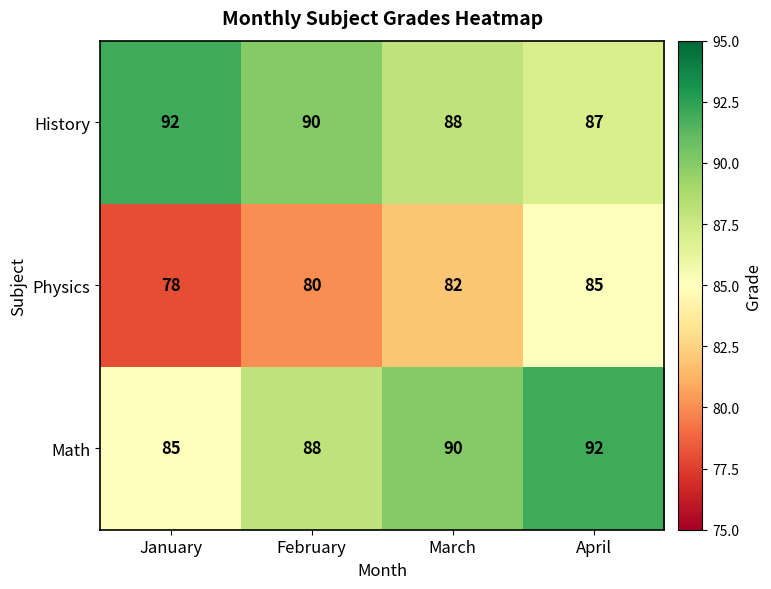

Is the value of Physics at February greater than the value of Math at April?

No